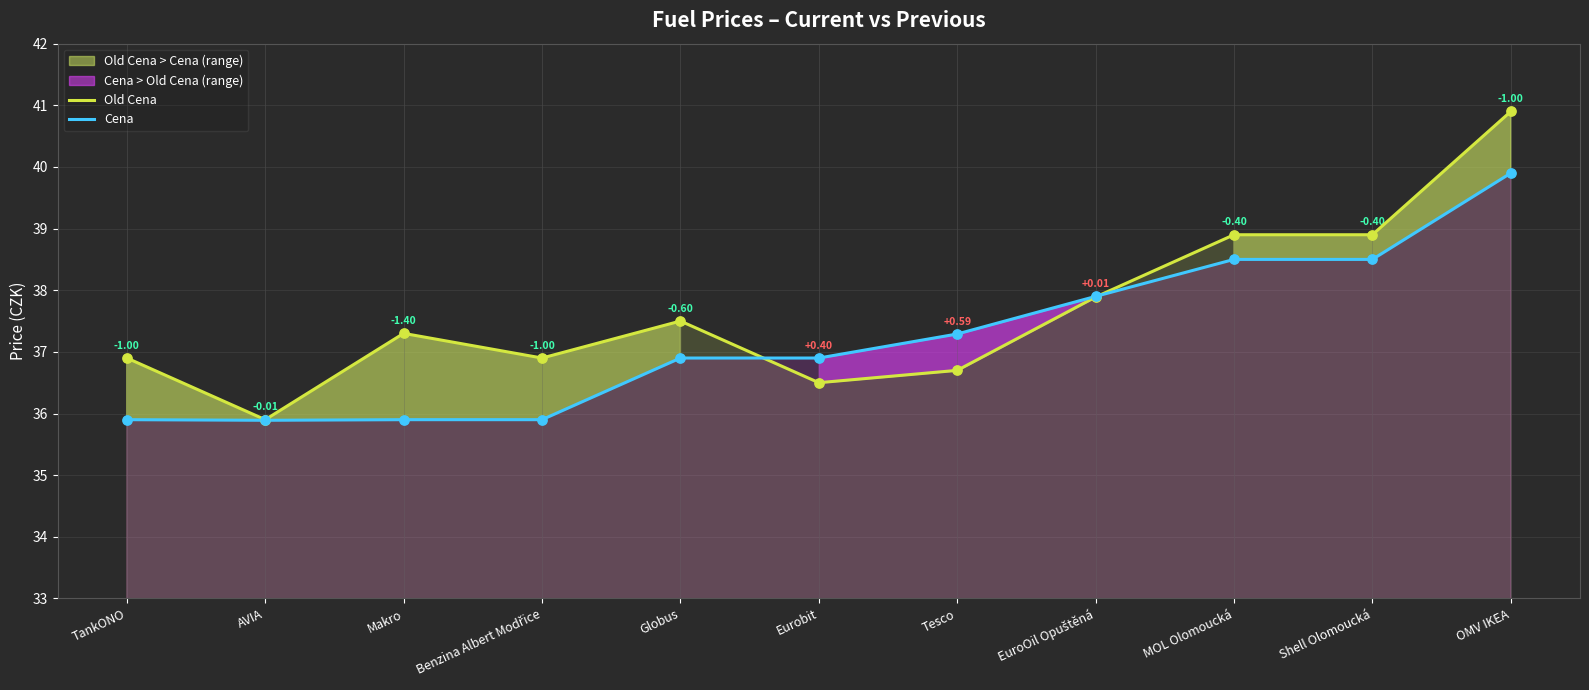

Which series reaches the minimum Y coordinate?

Cena